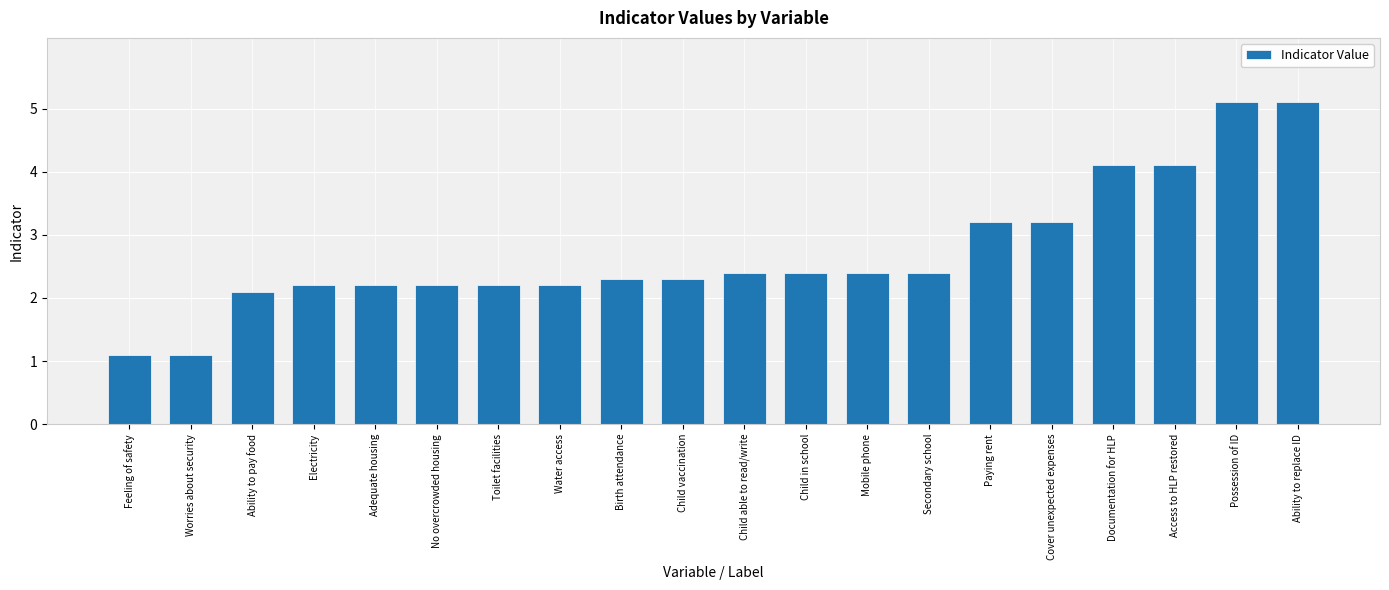

Are the bars horizontal?

No